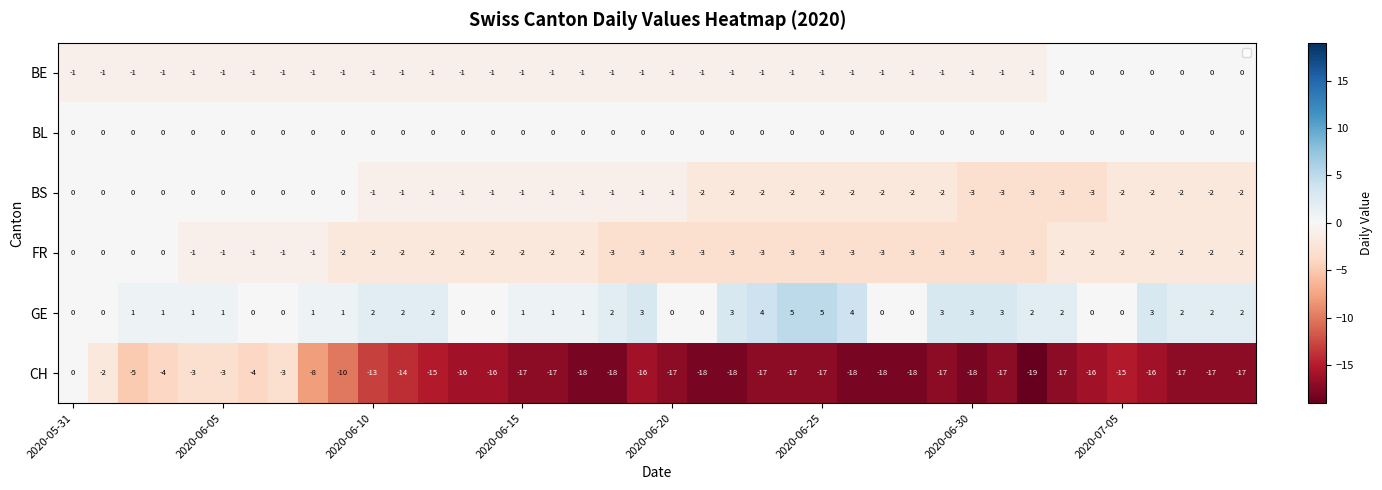

How many BS values are between -2 and 0?

35